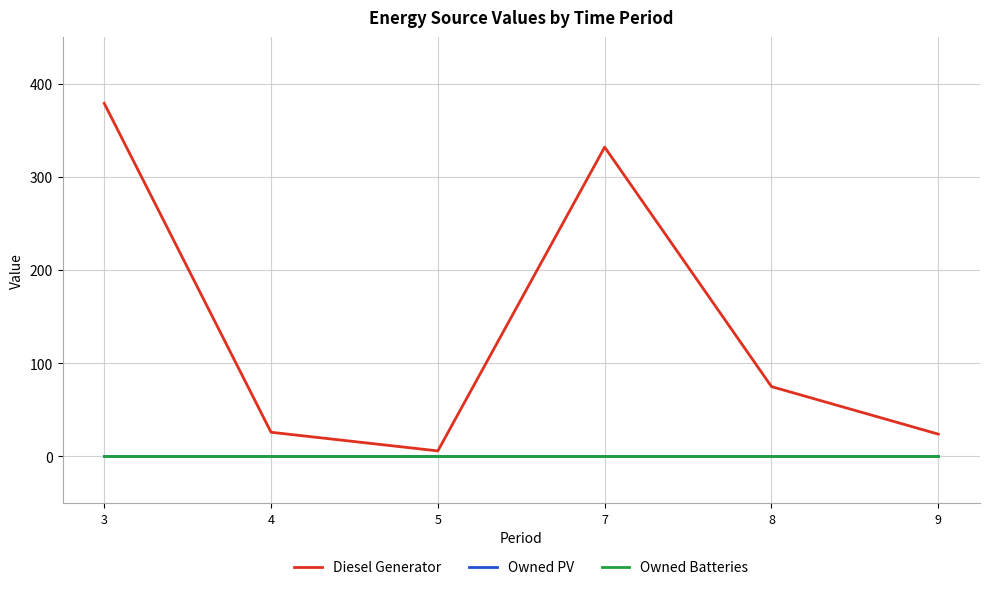

The value of Diesel Generator at 5 is 10. True or false?

False